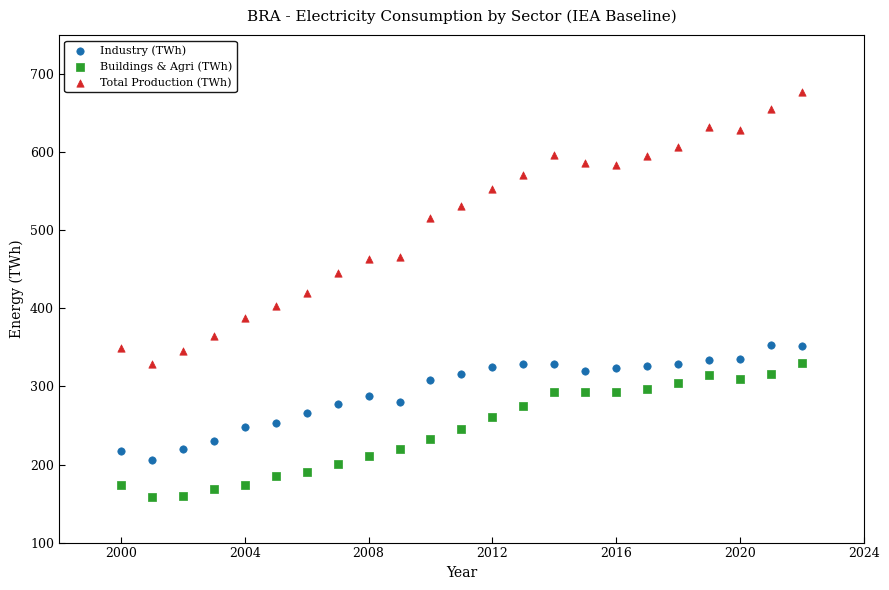

What are all the series names shown in the legend?

Industry (TWh), Buildings & Agri (TWh), Total Production (TWh)